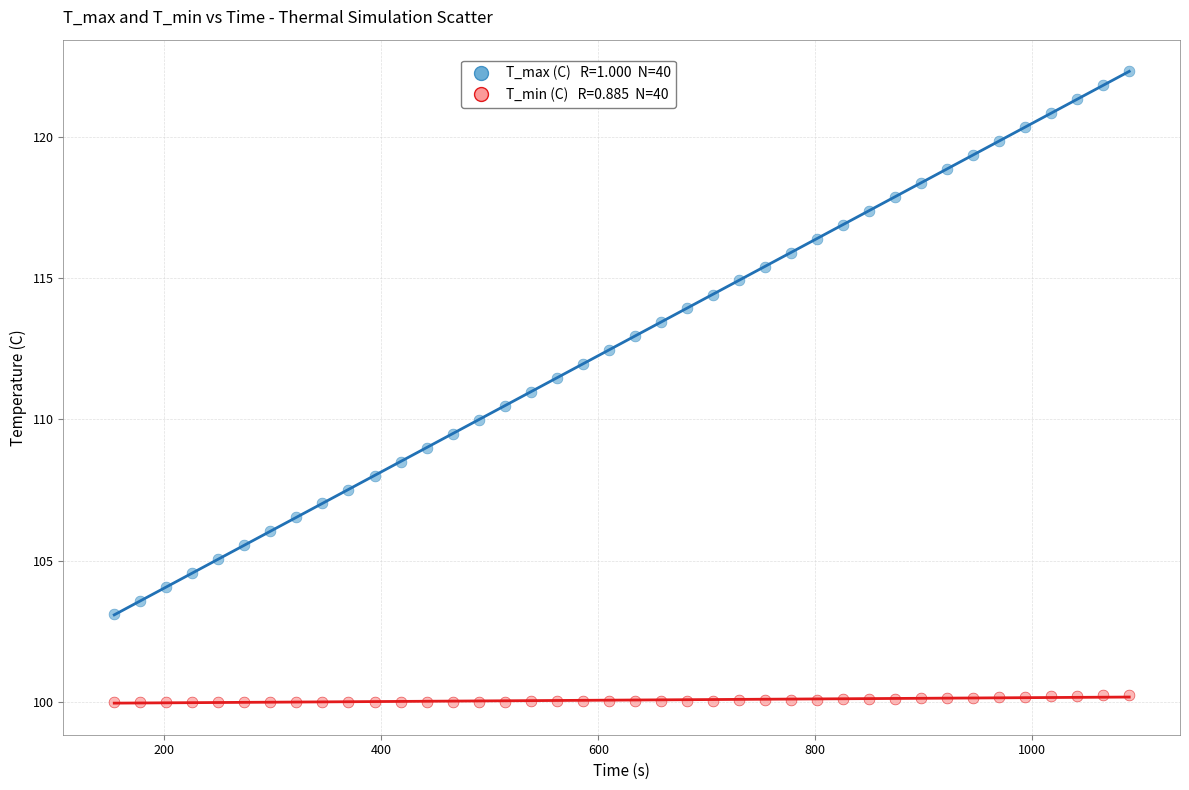

Across all data points, what is the range of X values (max minus min)?

935.3